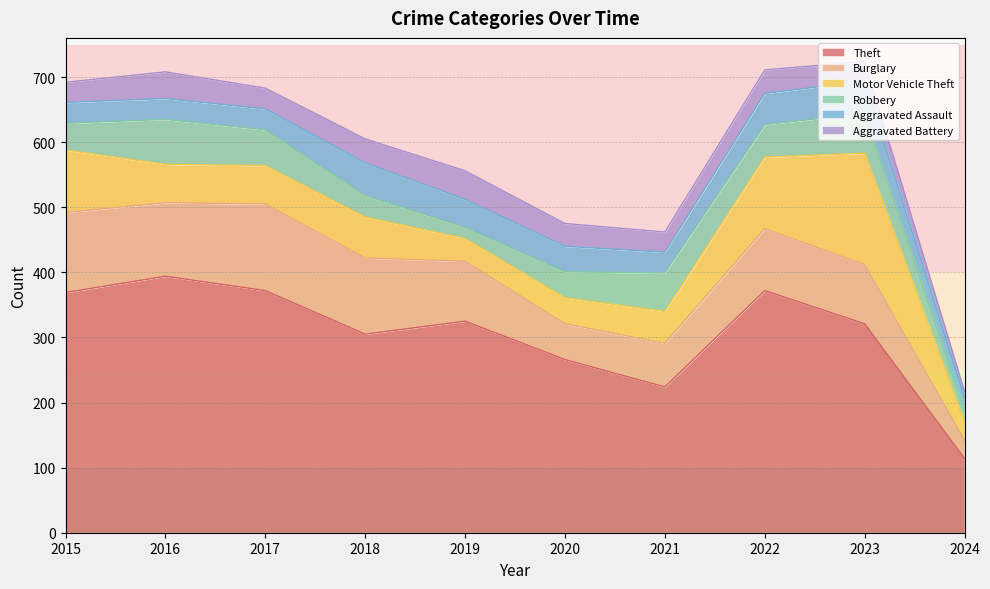

Reading left to right, what are all the values shown in this chart?

Theft: 2015=369	2016=394	2017=372	2018=305	2019=325	2020=266	2021=224	2022=372	2023=321	2024=114
Burglary: 2015=123	2016=113	2017=133	2018=117	2019=92	2020=55	2021=67	2022=95	2023=91	2024=28
Motor Vehicle Theft: 2015=96	2016=59	2017=59	2018=63	2019=35	2020=40	2021=49	2022=110	2023=171	2024=28
Robbery: 2015=41	2016=69	2017=55	2018=33	2019=17	2020=40	2021=59	2022=50	2023=61	2024=18
Aggravated Assault: 2015=32	2016=32	2017=32	2018=50	2019=43	2020=39	2021=32	2022=48	2023=50	2024=20
Aggravated Battery: 2015=31	2016=41	2017=32	2018=37	2019=44	2020=35	2021=31	2022=36	2023=30	2024=9